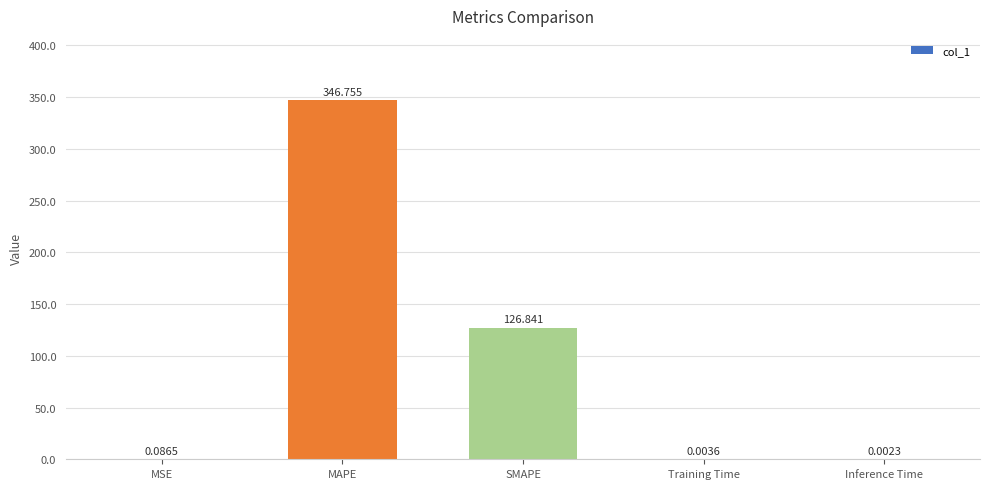

The value at SMAPE is 167.1. True or false?

False